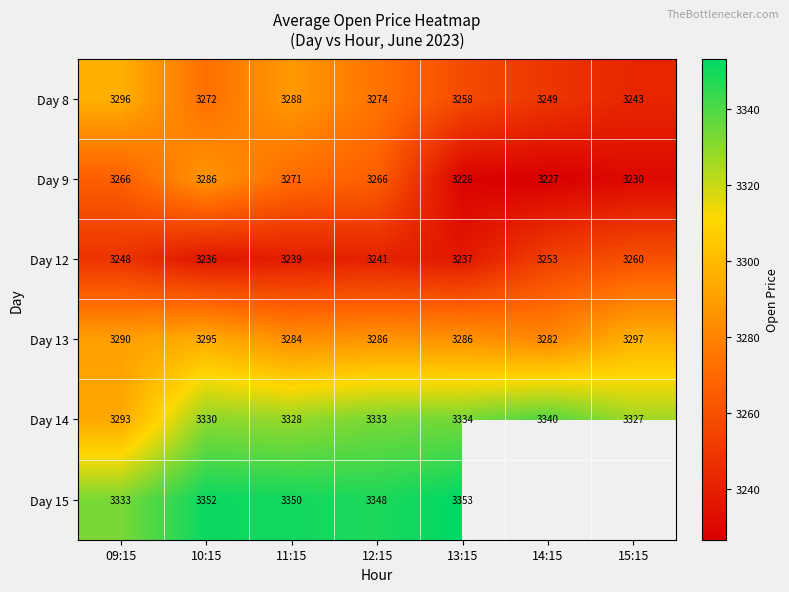

Is the value of Day 8 at 15:15 greater than the value of Day 12 at 14:15?

No